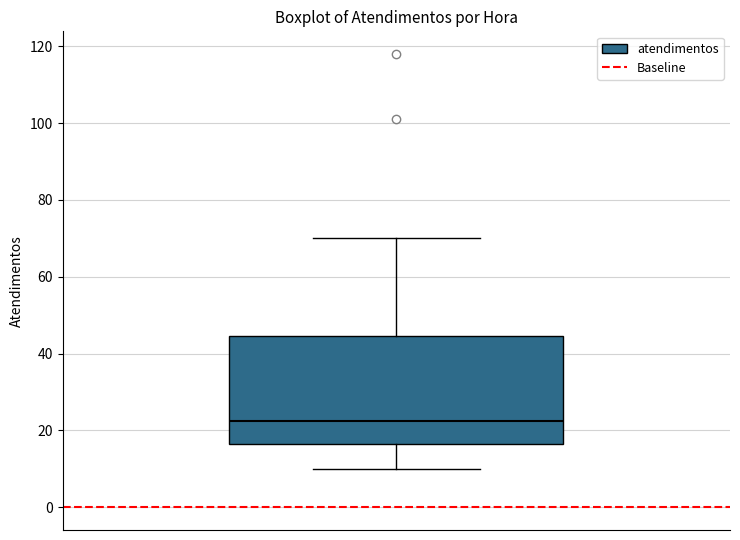

Where does the upper whisker of the box end on the y-axis? The values are not printed on the chart, so give them approximately, as read against the axis.

70